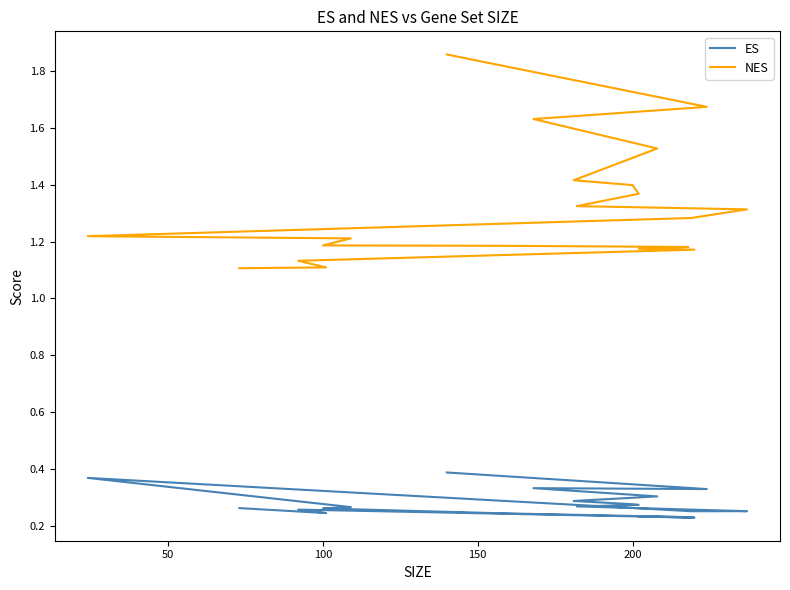

List the series in order of their peak value, highest first.

NES, ES